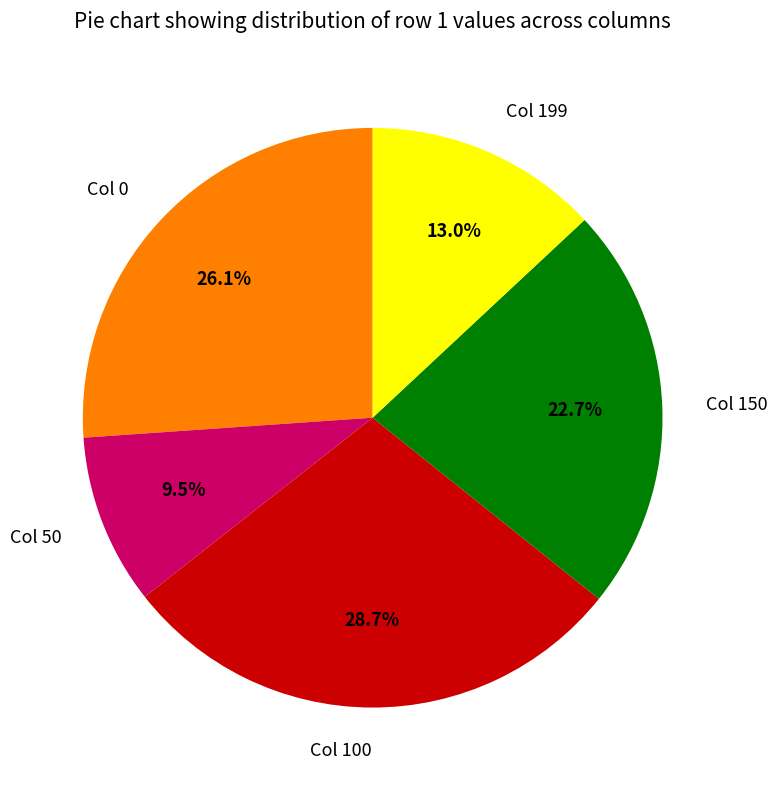

Which slice is the smallest?

Col 50